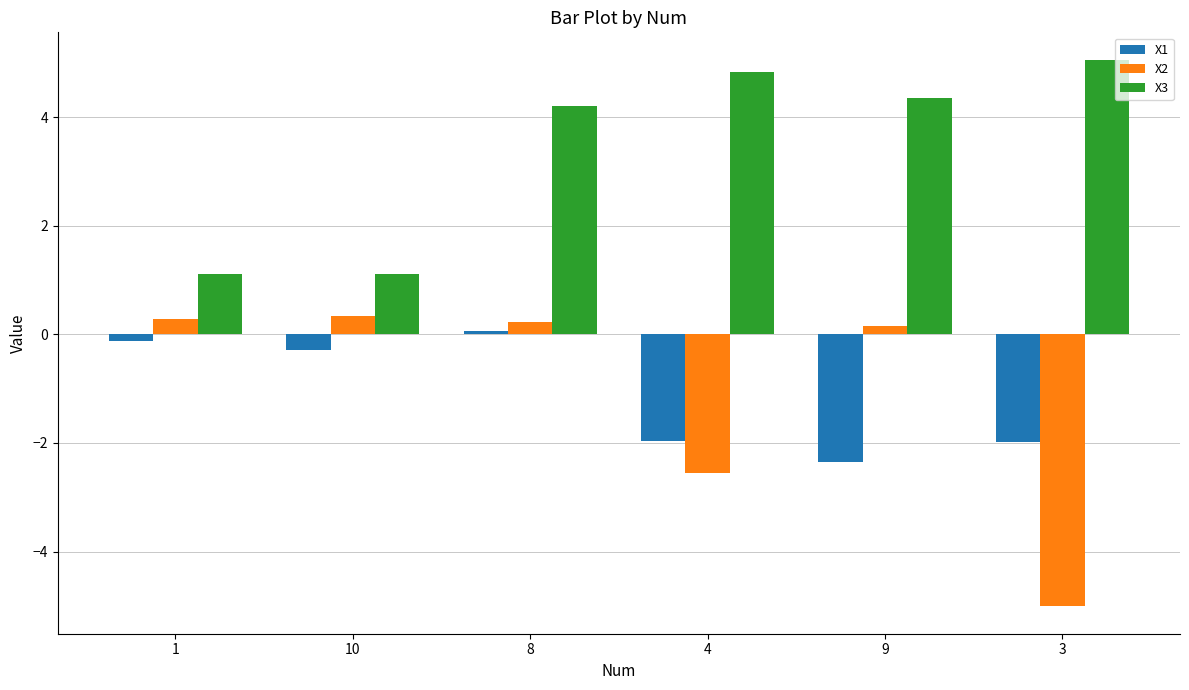

Reading left to right, extract all data points from this chart.

X1: -0.1	-0.3	0.1	-2.0	-2.4	-2.0
X2: 0.3	0.3	0.2	-2.6	0.2	-5.0
X3: 1.1	1.1	4.2	4.8	4.4	5.1